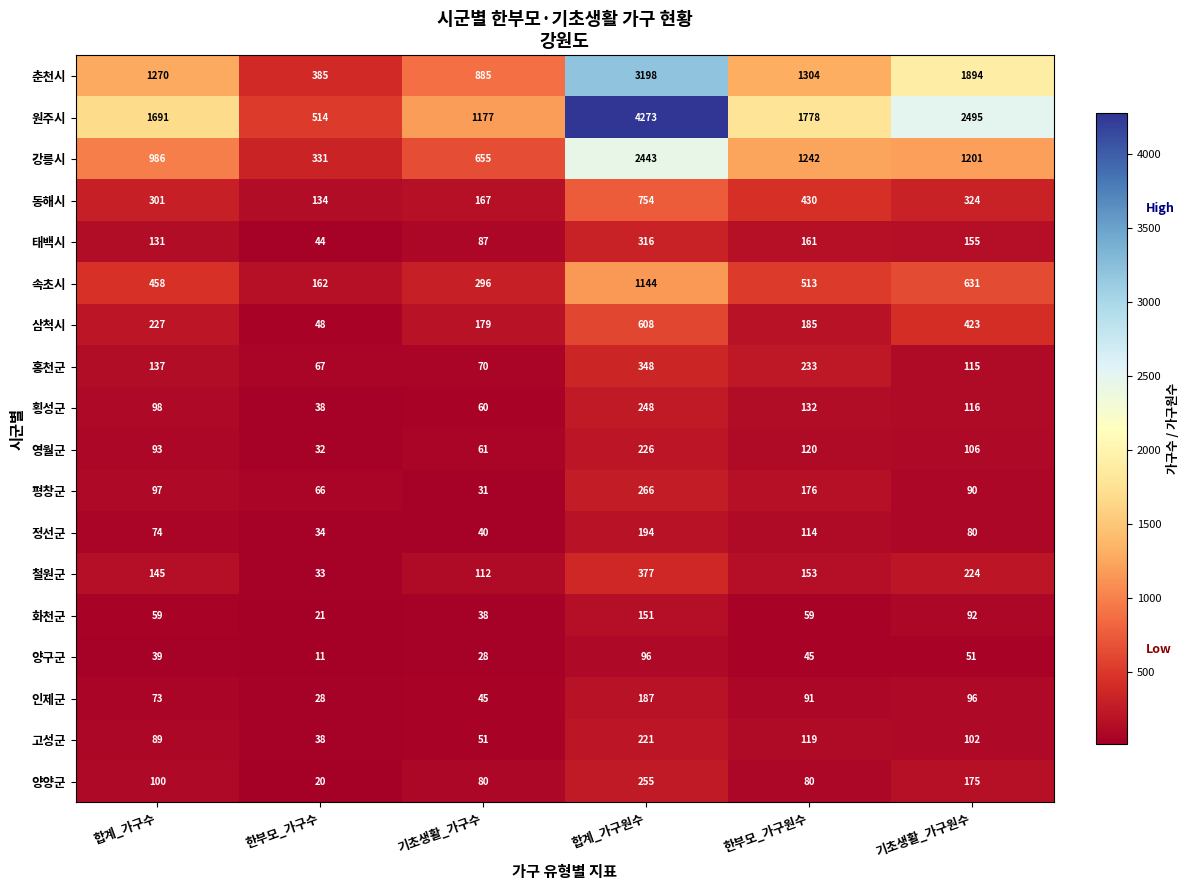

At which label does 동해시 first exceed 324?

합계_가구원수